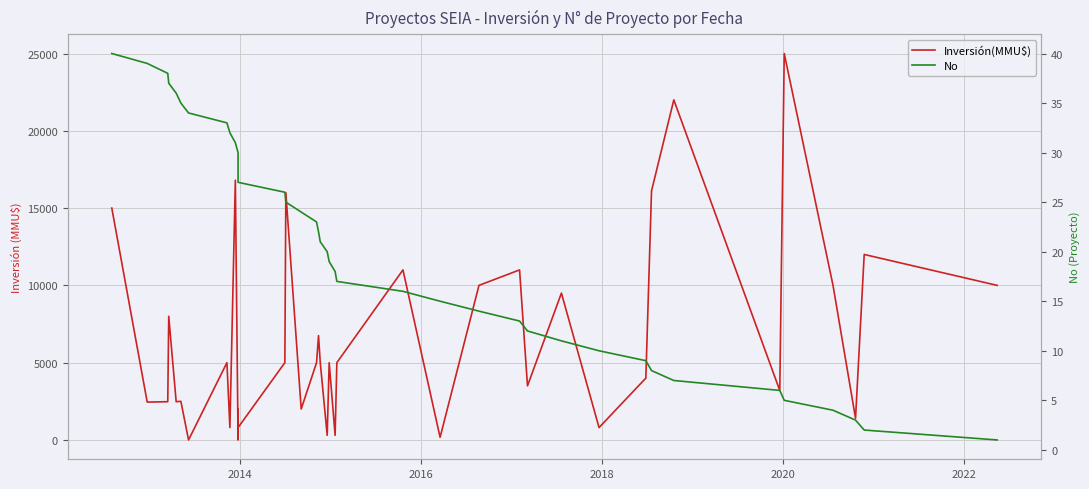

What is the sum of all No values?

820